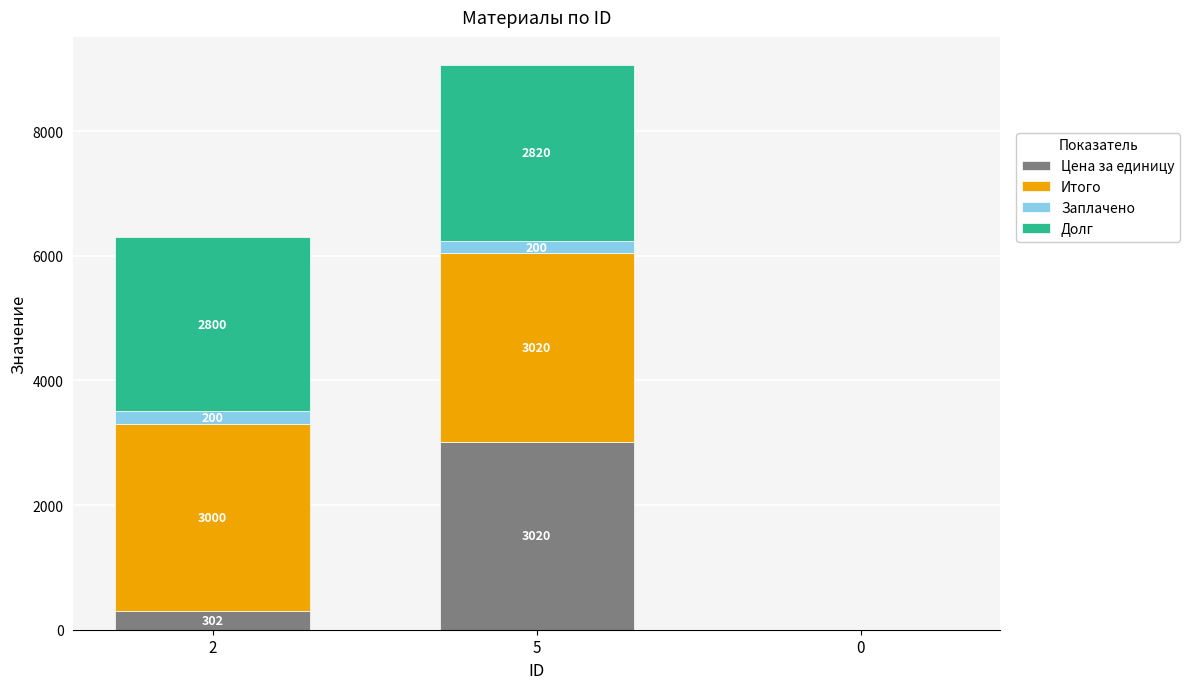

Reading left to right, transcribe the values for Цена за единицу.

2=302	5=3020	0=0